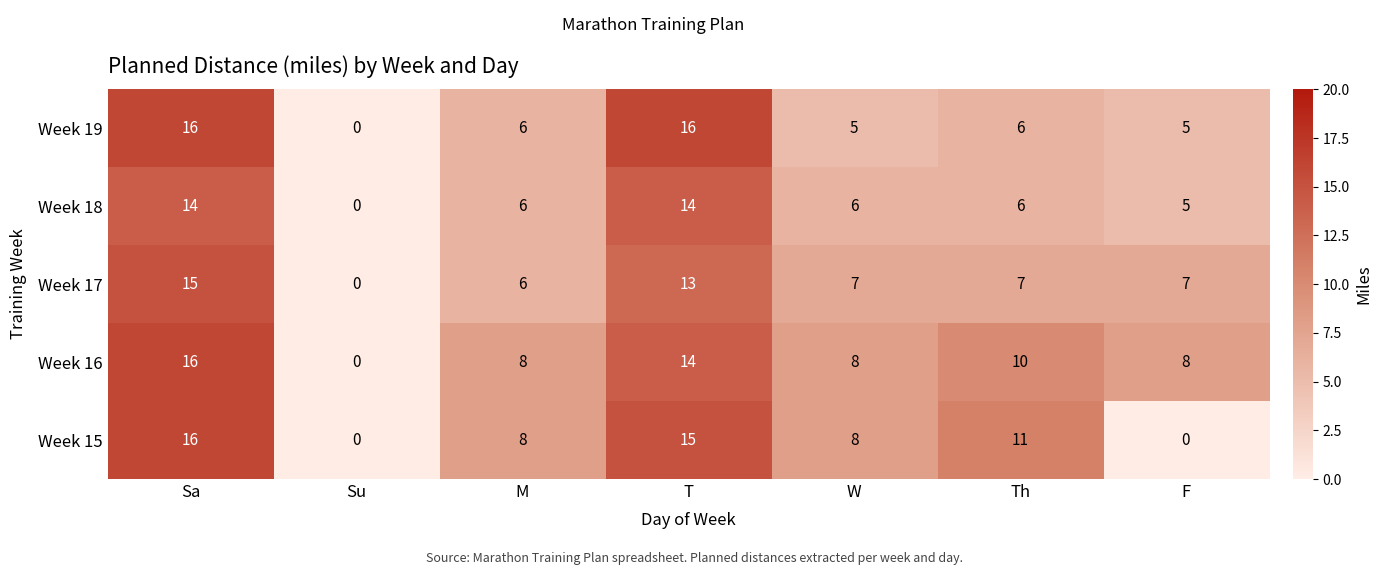

What is the greatest value displayed?

16